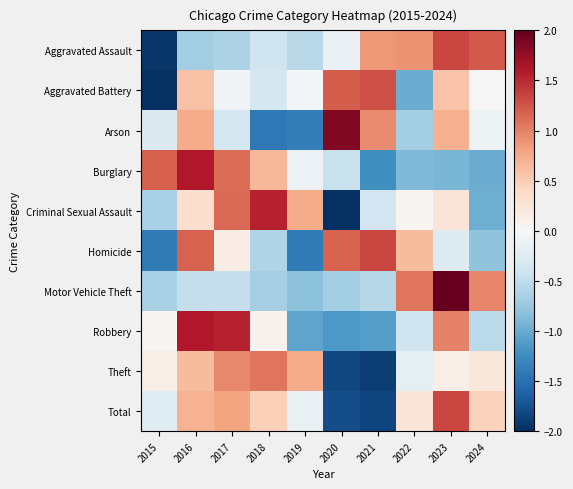

At how many categories does at least one series exceed 1?

9